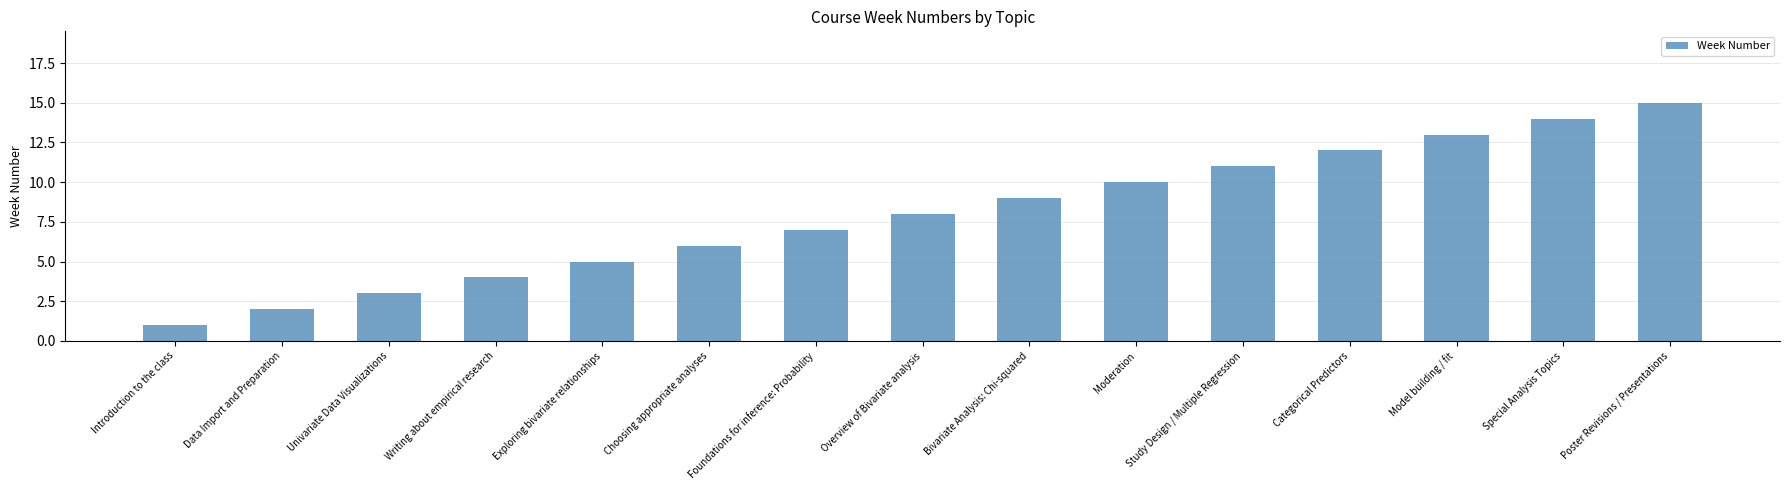

Rank the categories by value from highest to lowest.

Poster Revisions / Presentations, Special Analysis Topics, Model building / fit, Categorical Predictors, Study Design / Multiple Regression, Moderation, Bivariate Analysis: Chi-squared, Overview of Bivariate analysis, Foundations for inference: Probability, Choosing appropriate analyses, Exploring bivariate relationships, Writing about empirical research, Univariate Data Visualizations, Data Import and Preparation, Introduction to the class